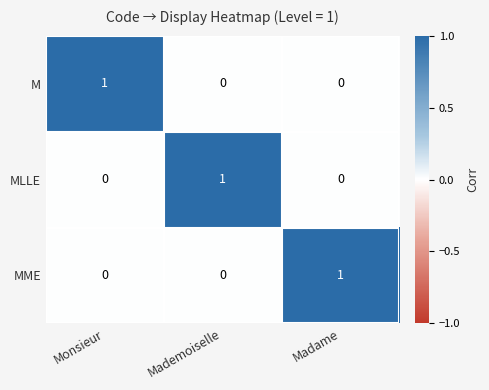

The MME series shows 0 at Madame. True or false?

False